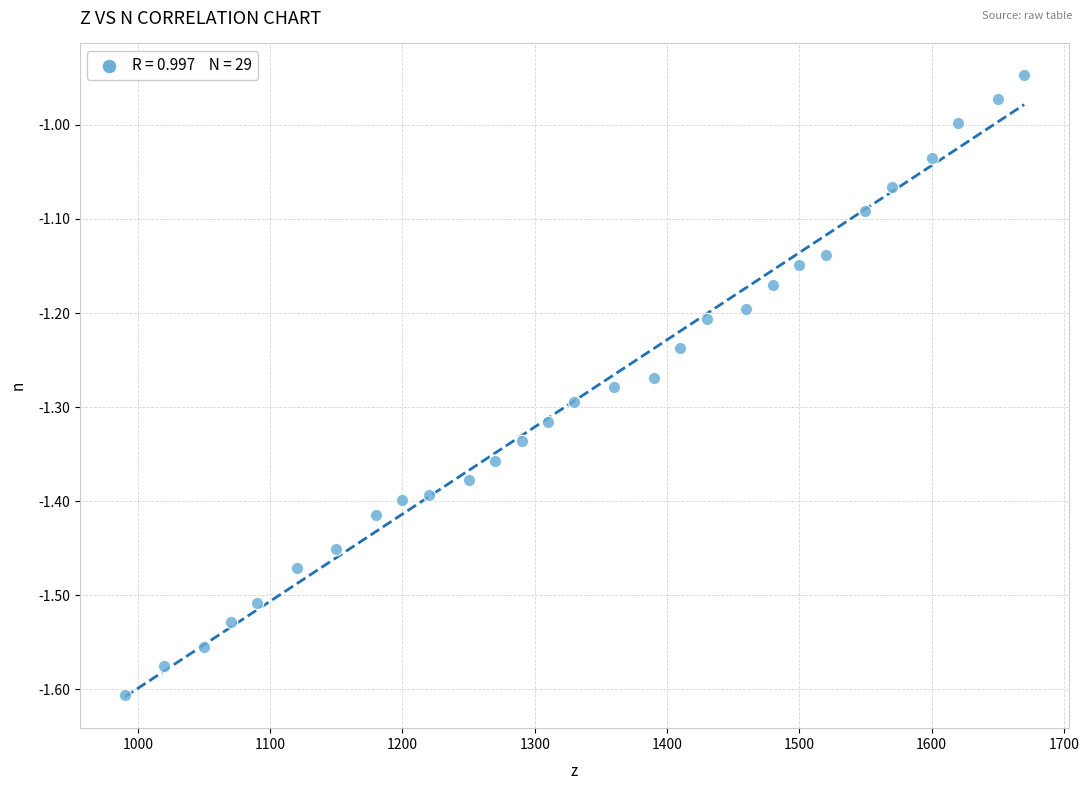

What is the range of X values (max minus min)?

680.0